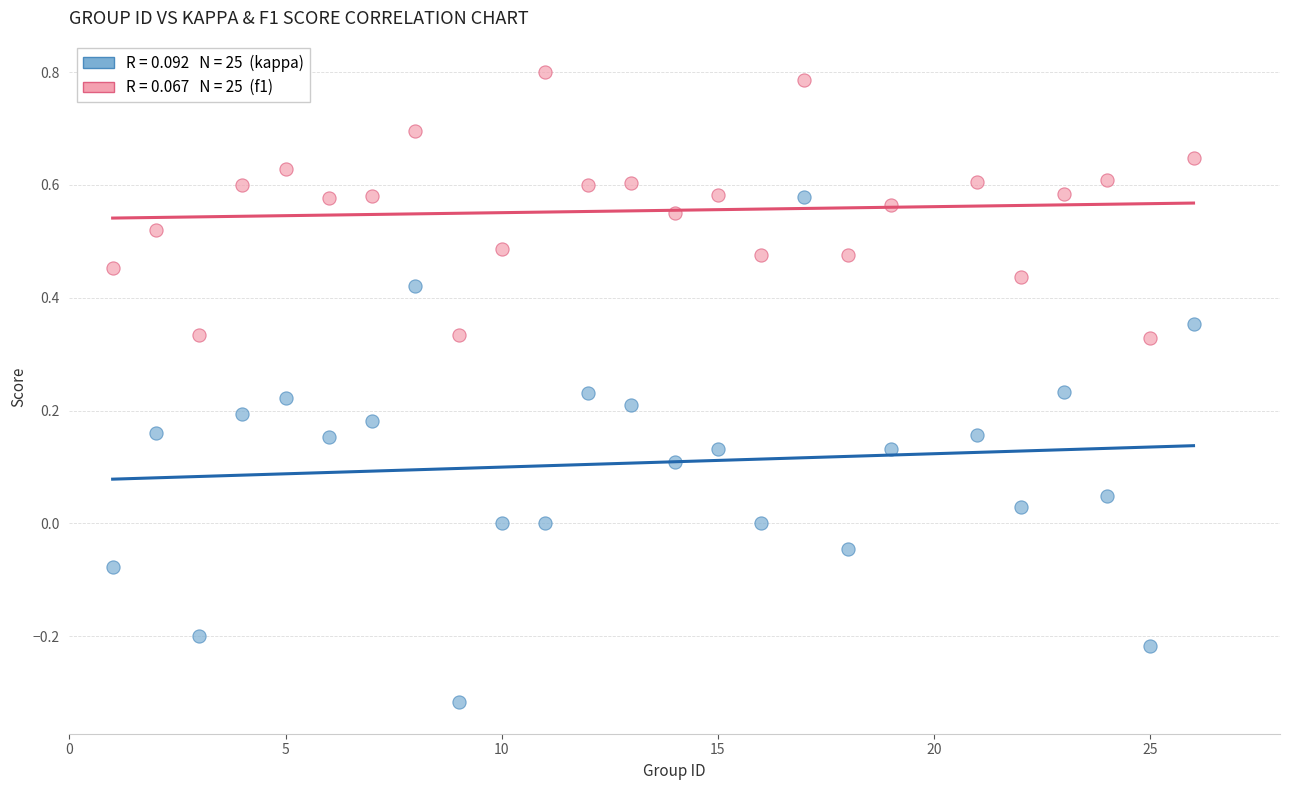

Across all data points, what is the range of X values (max minus min)?

25.0